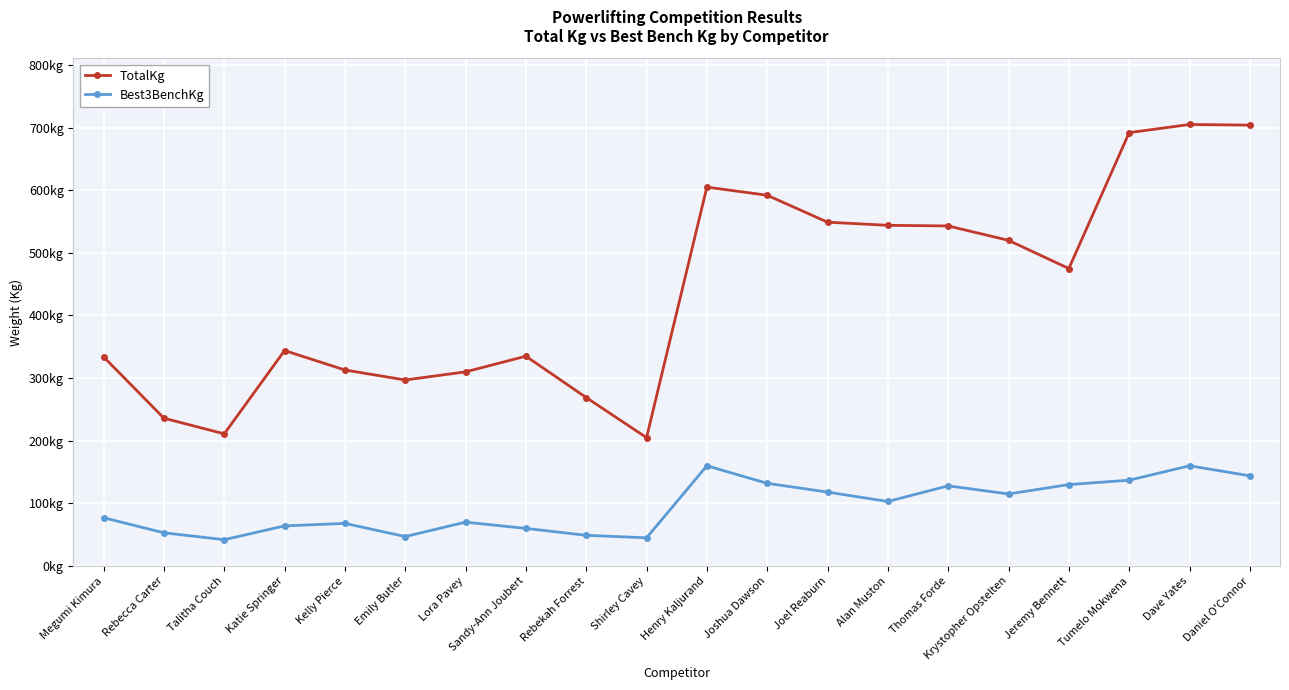

Which series changed the most between Katie Springer and Emily Butler?

TotalKg